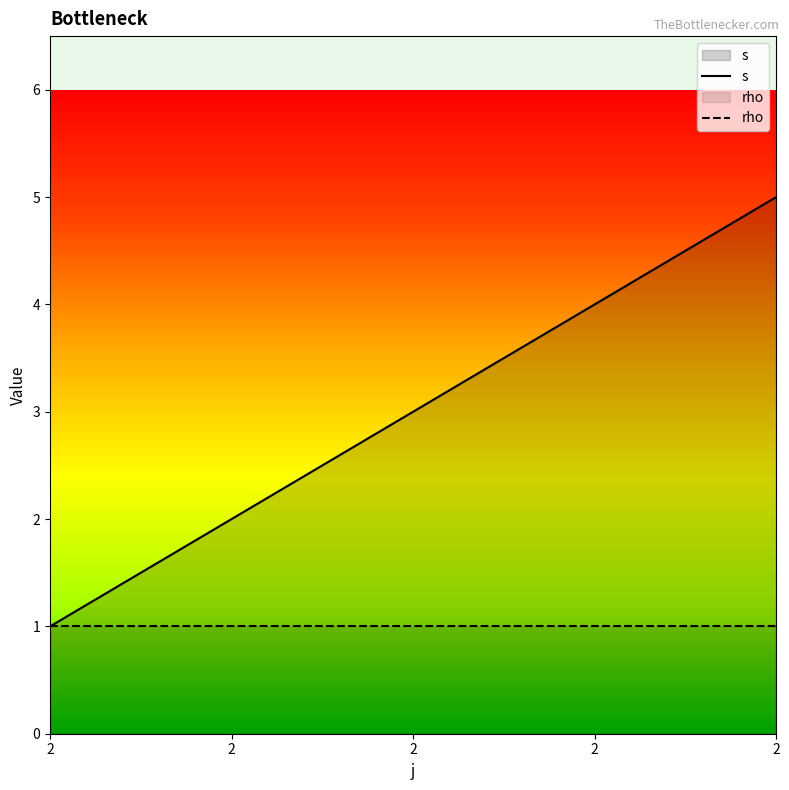

Reading left to right, list all the values displayed in this chart.

s: 1	2	3	4	5
rho: 1	1	1	1	1